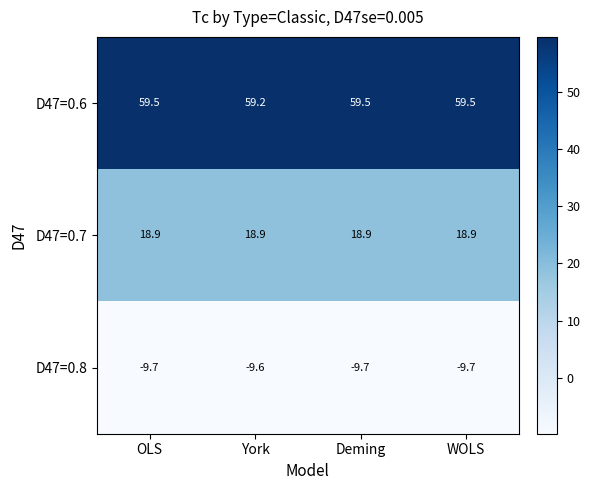

What is the approximate value of D47=0.7 at WOLS?

18.9